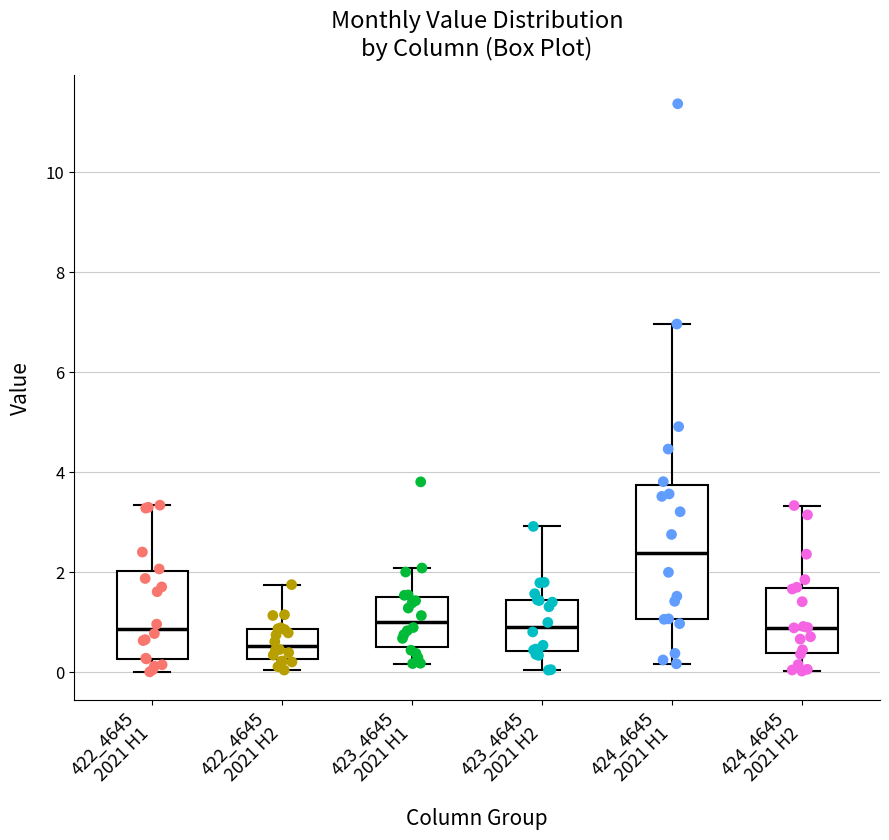

Comparing the boxes themselves (not the whiskers), which one is the tallest?

424_4645 2021 H1